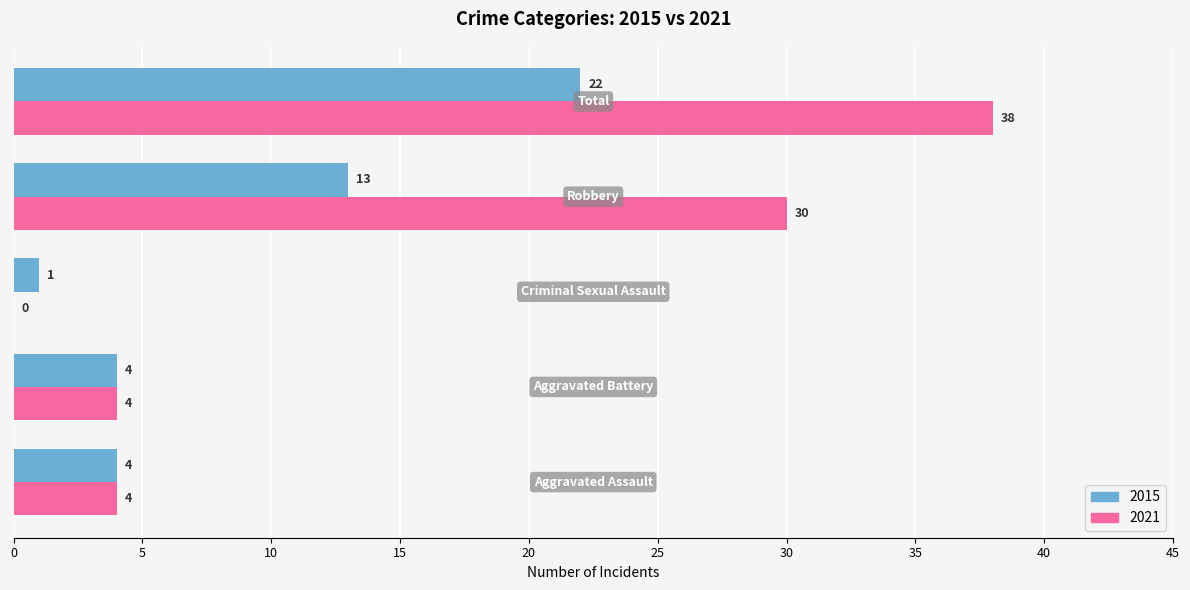

Which series has the largest total across all categories?

2021